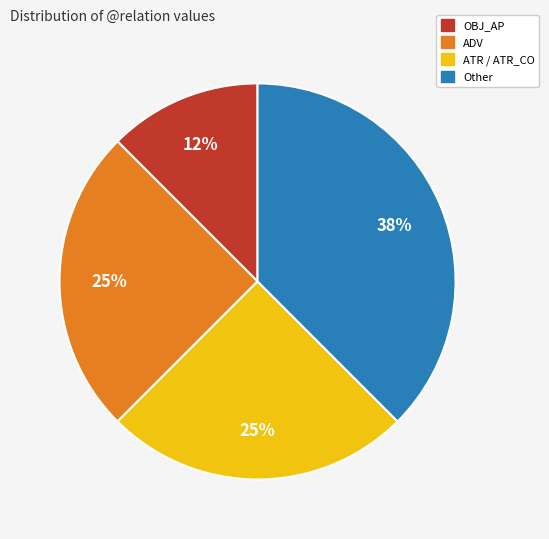

Is there any slice that represents more than half of the pie?

No